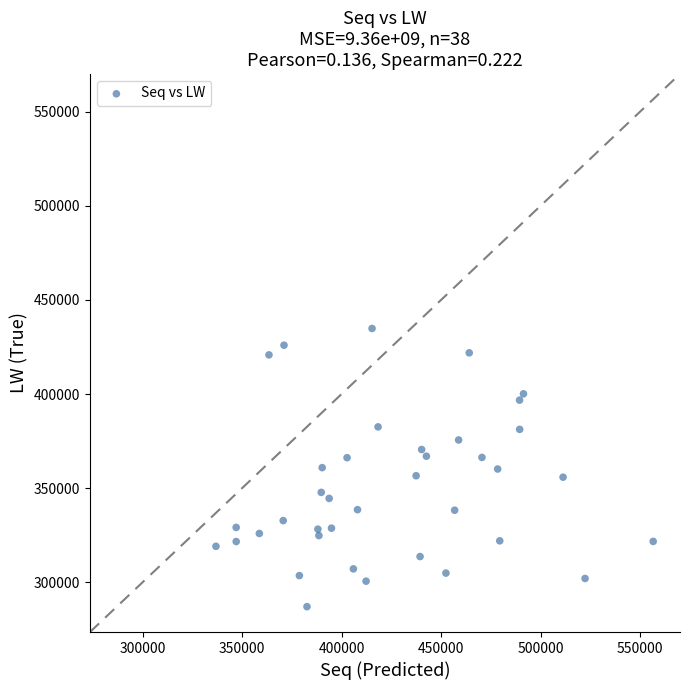

What is the range of Y values (max minus min)?

147773